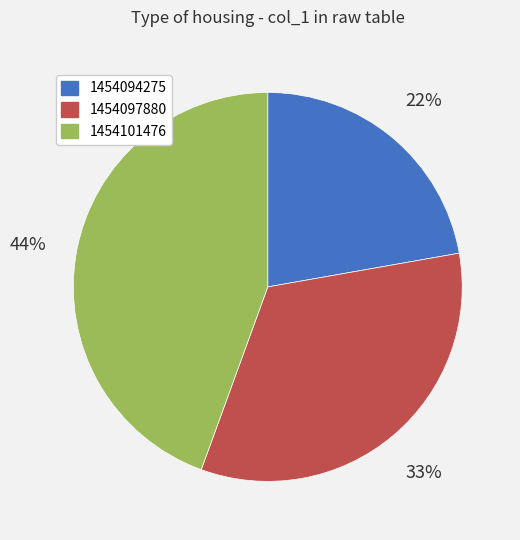

To the nearest percent, what portion does 1454094275 represent?

22%